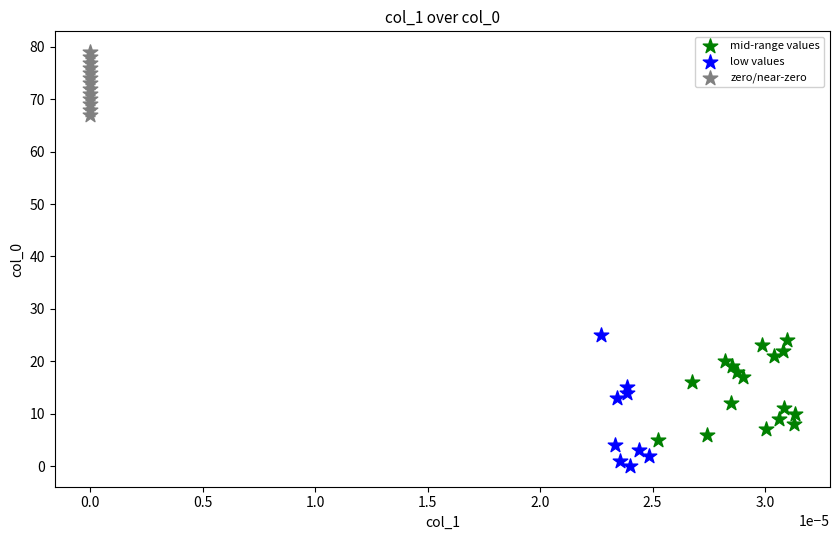

Which series has the widest spread of Y values?

low values